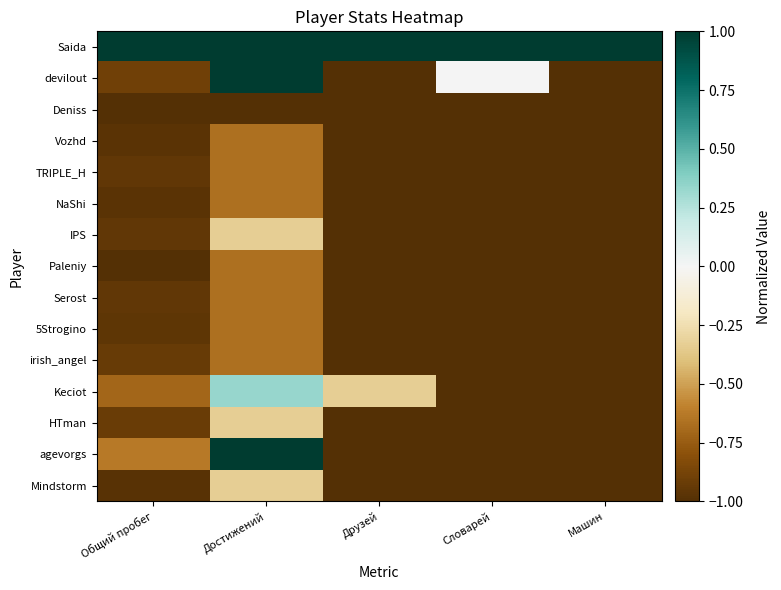

Between Достижений and Машин, which series saw the biggest shift?

devilout